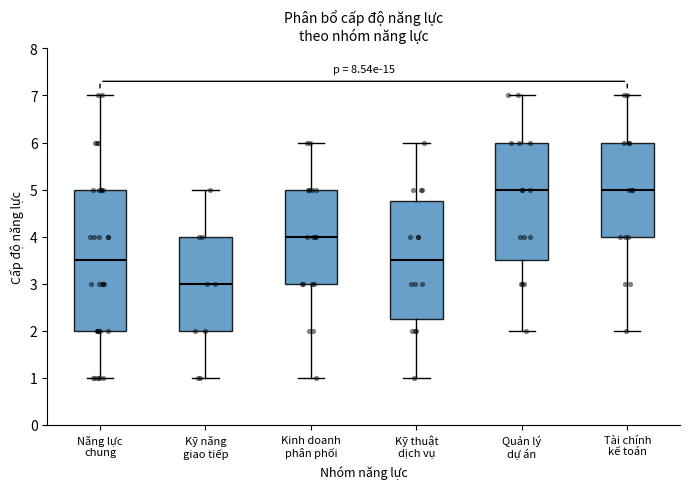

Where does the lower whisker of the box for Kỹ năng giao tiếp end on the y-axis? The values are not printed on the chart, so give them approximately, as read against the axis.

1.0